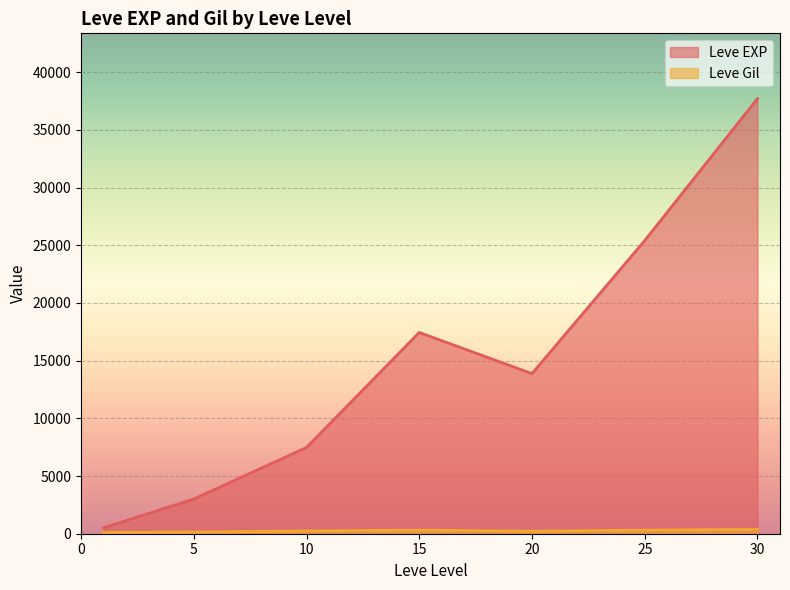

What is the total value across all series at 10?

7717.5